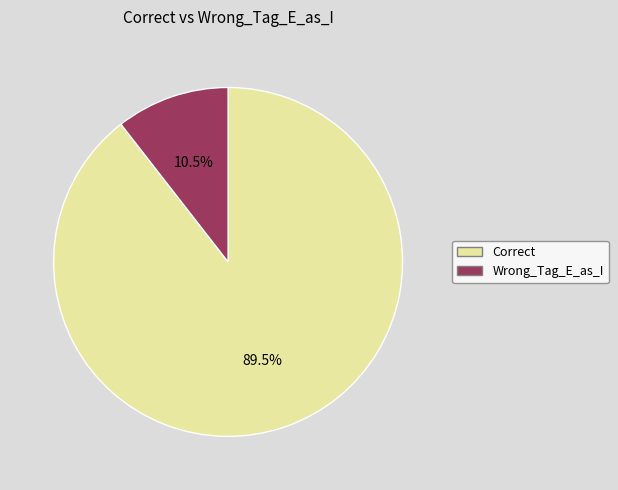

Is it true that Correct is 96% of the pie?

False